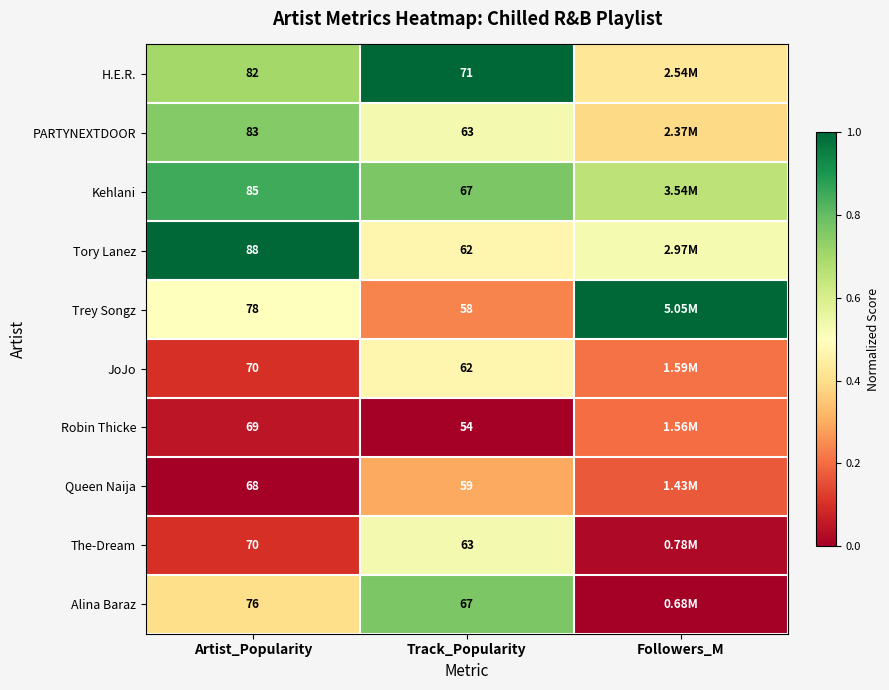

At which category is the sum across all series the highest?

Track_Popularity